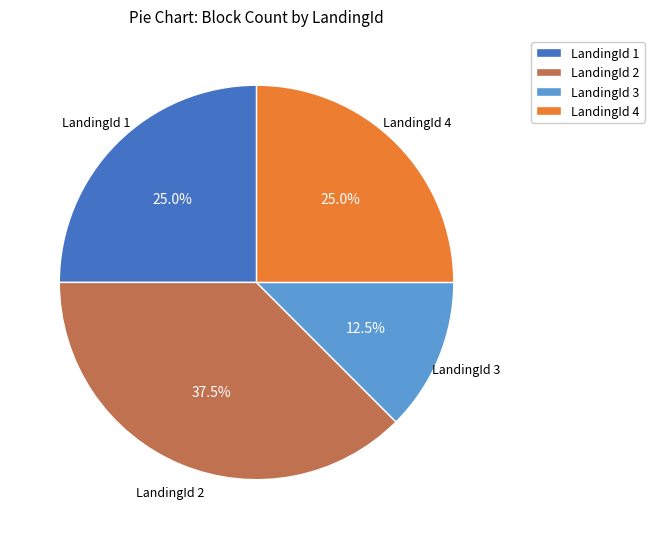

Which has a higher value, LandingId 2 or LandingId 3?

LandingId 2